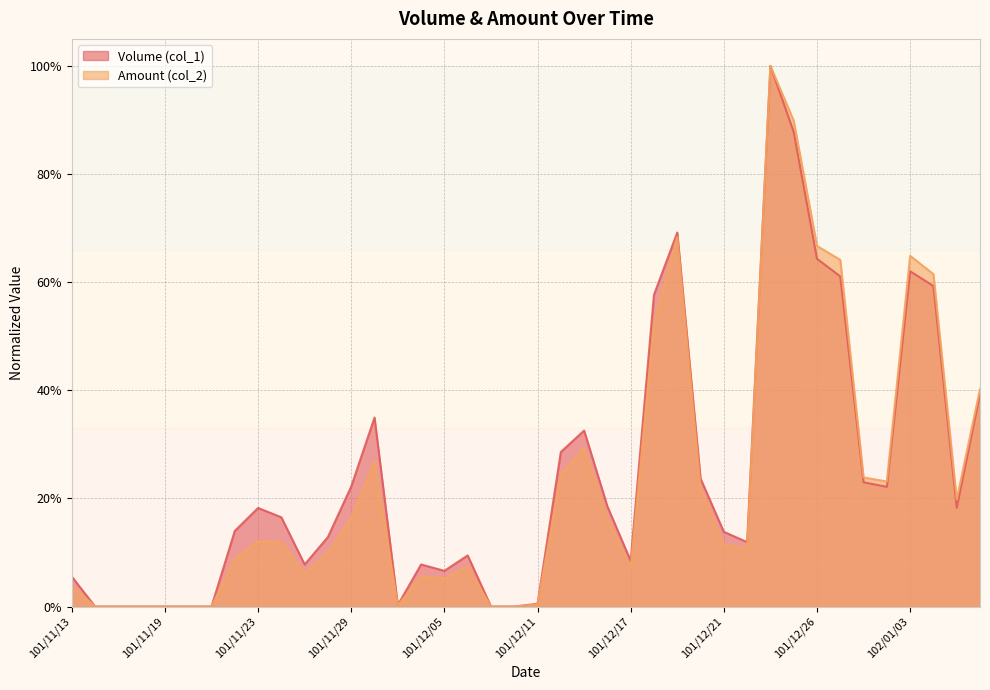

At which label is Volume (col_1) closest to 0?

101/11/14